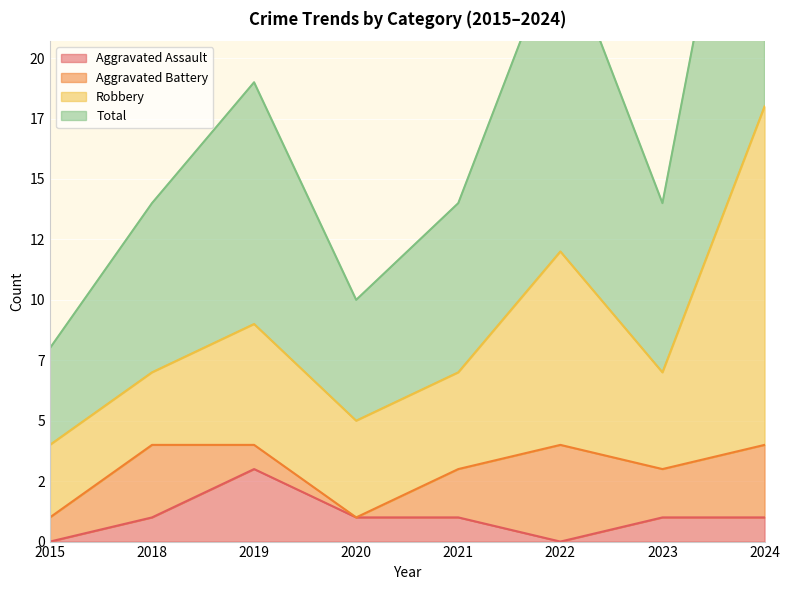

In Total, how many points are higher than both neighbors (excluding endpoints)?

2